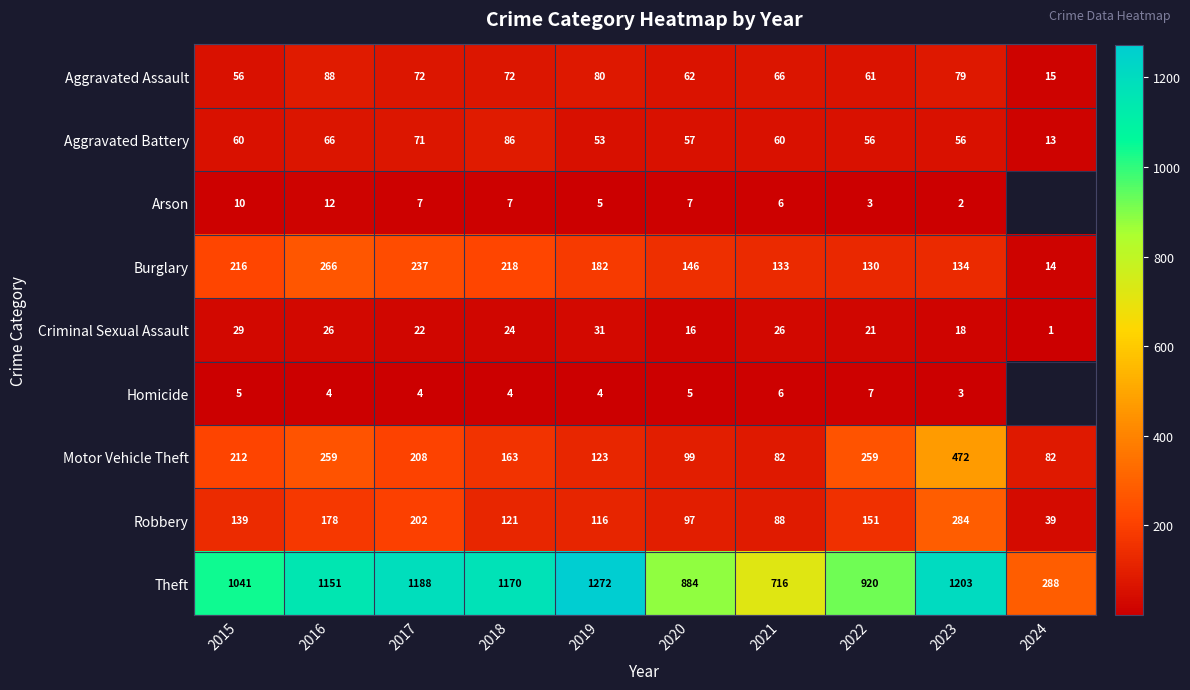

What is the approximate value of Aggravated Assault at 2022, to the nearest 10?

60